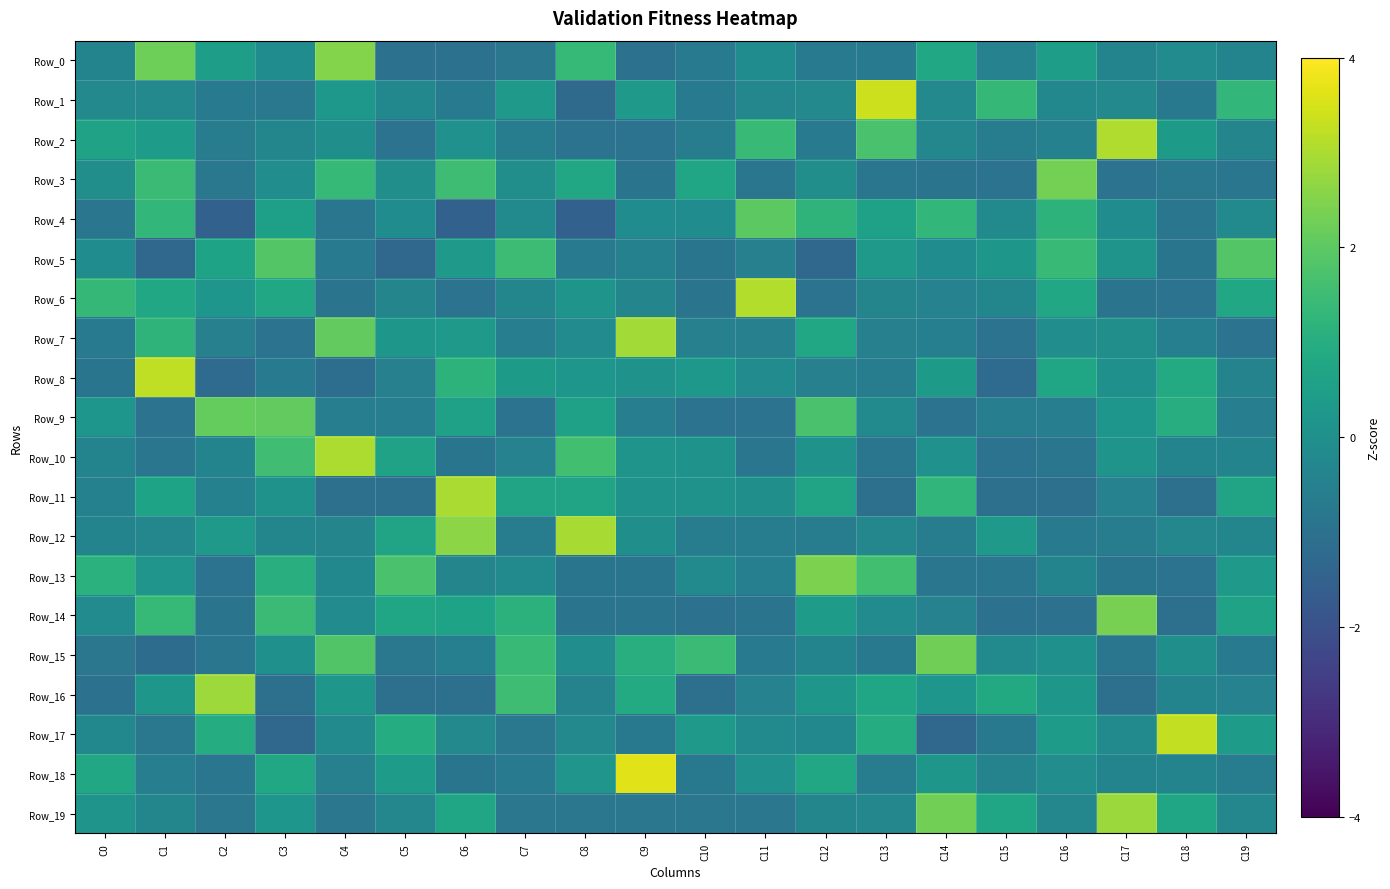

Which series has the largest range (max minus min)?

Row_1